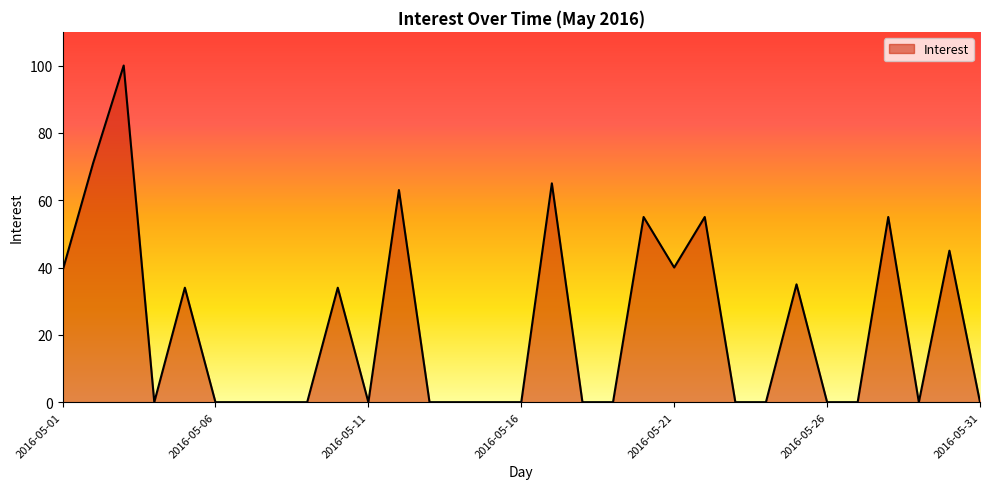

Reading left to right, what are all the values shown in this chart?

39	71	100	0	34	0	0	0	0	34	0	63	0	0	0	0	65	0	0	55	40	55	0	0	35	0	0	55	0	45	0